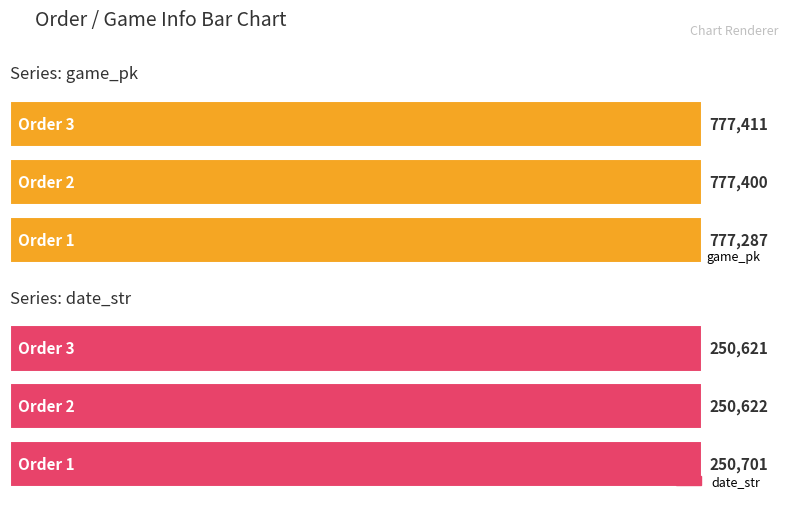

What is the difference between the second highest and minimum values in the date_str series?

1